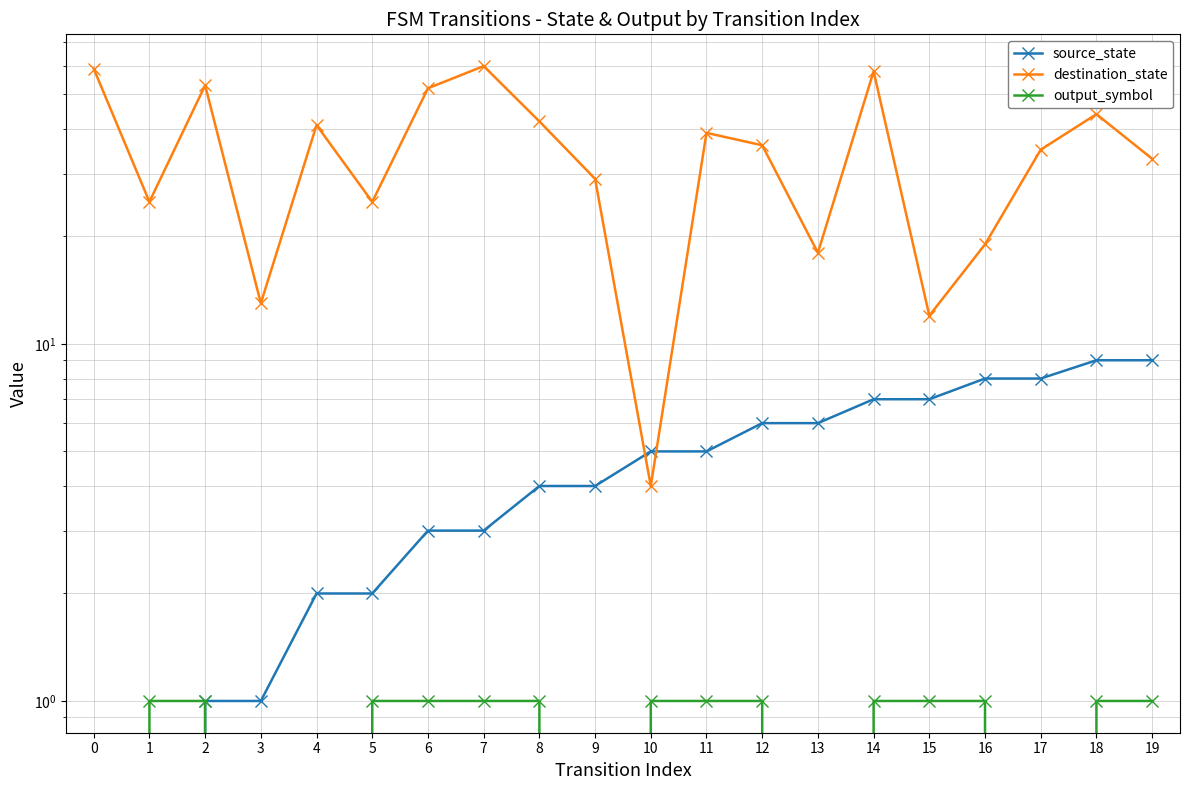

What is the difference between the maximum and minimum values in the output_symbol series?

1